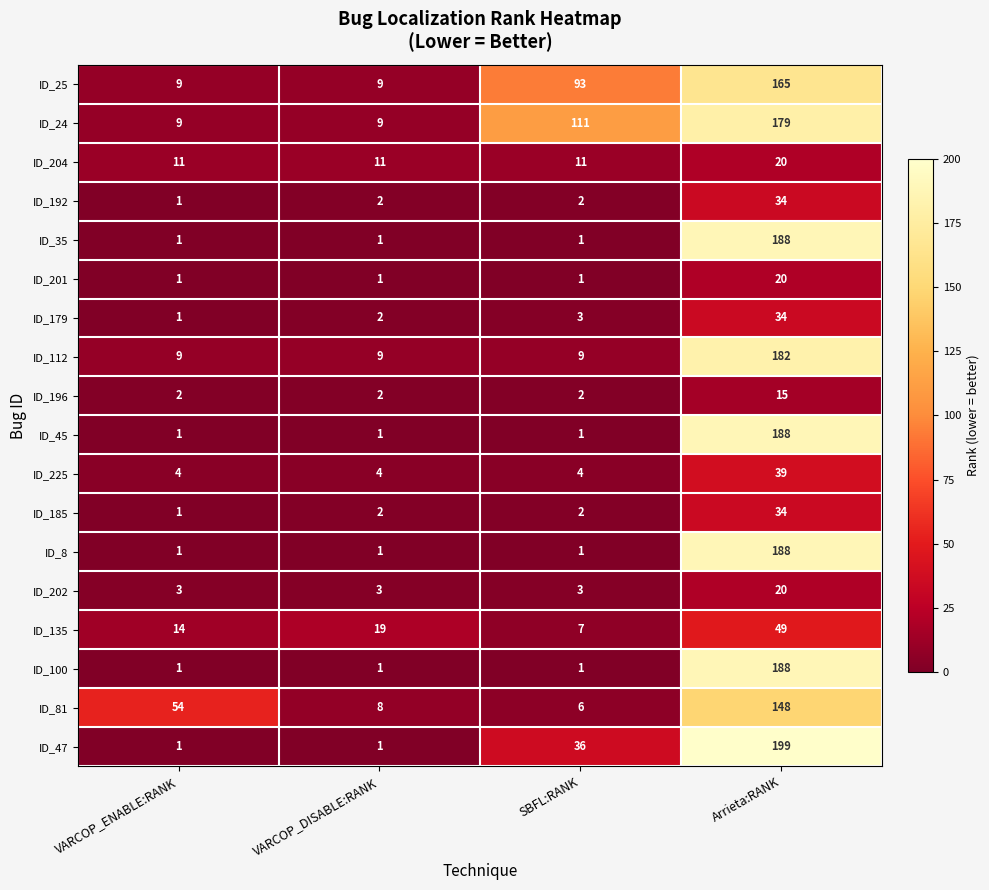

Which series has the largest range (max minus min)?

ID_47